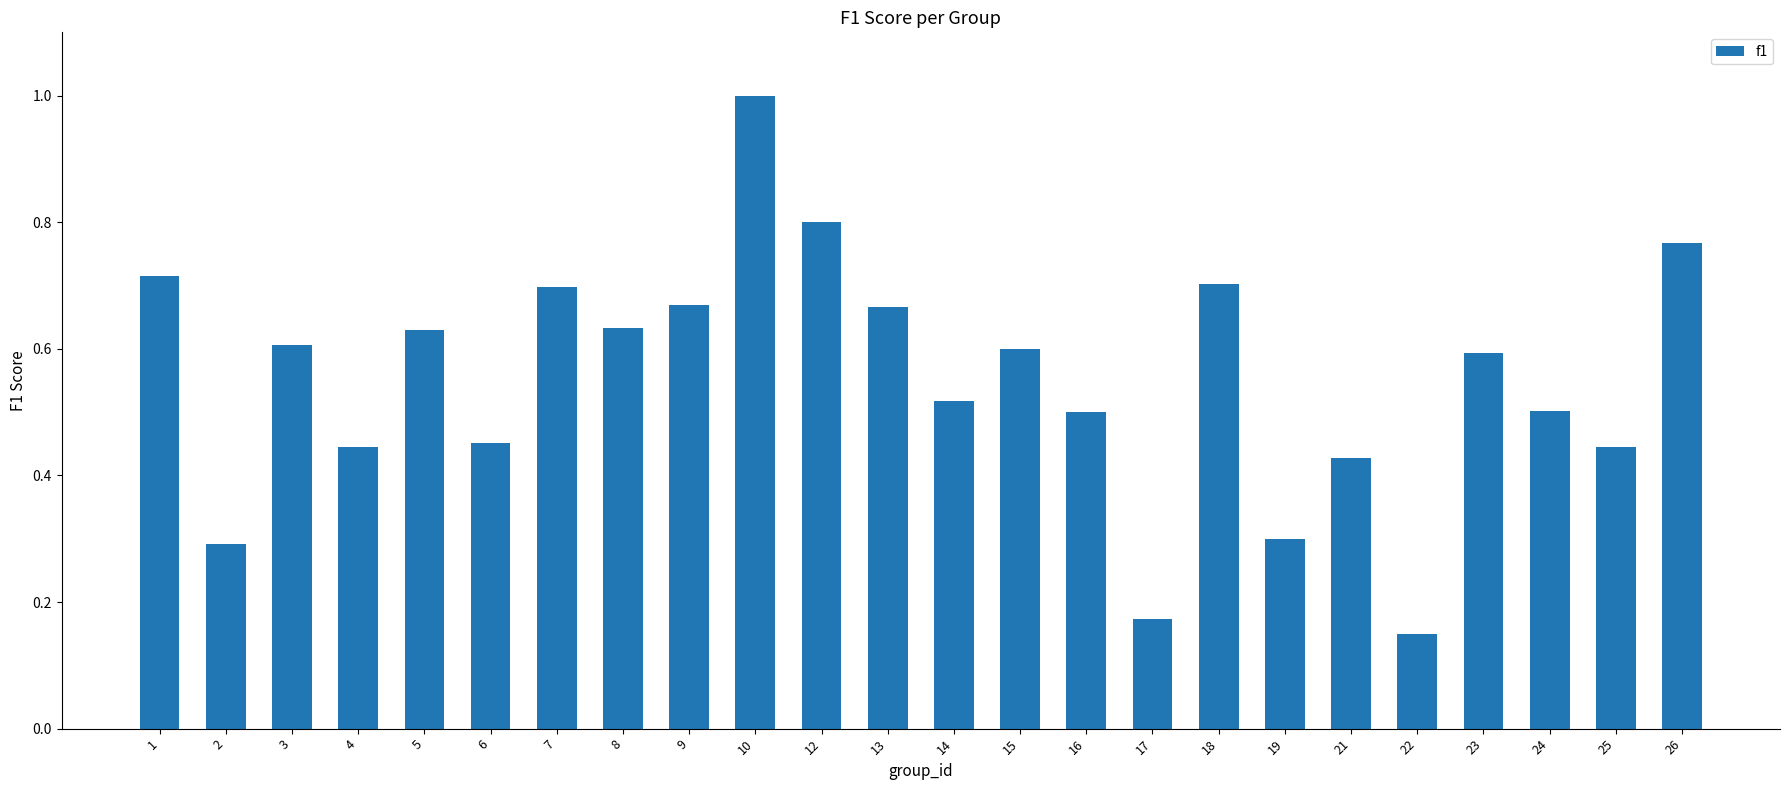

Which label corresponds to the smallest value in the chart?

22